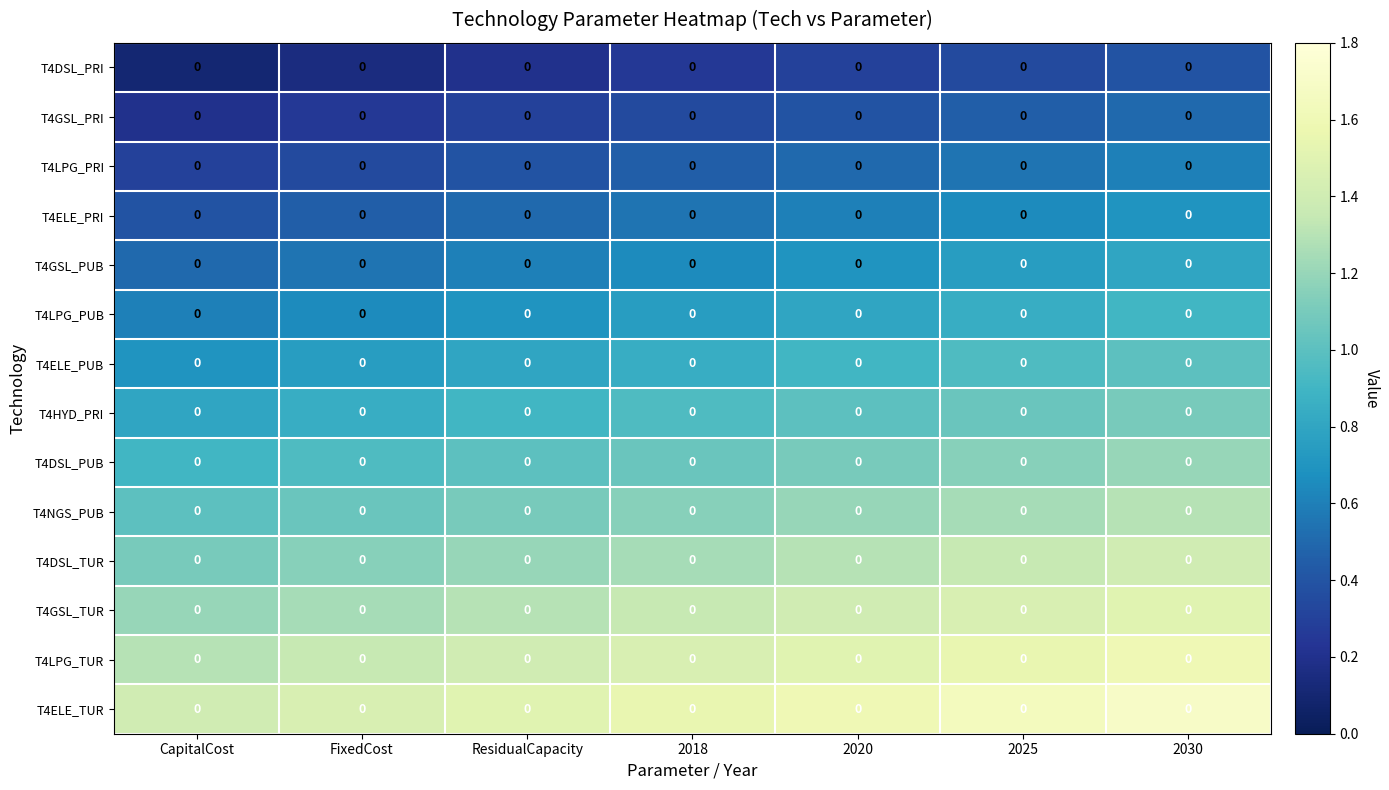

The value of T4HYD_PRI at FixedCost is 1.4. True or false?

False